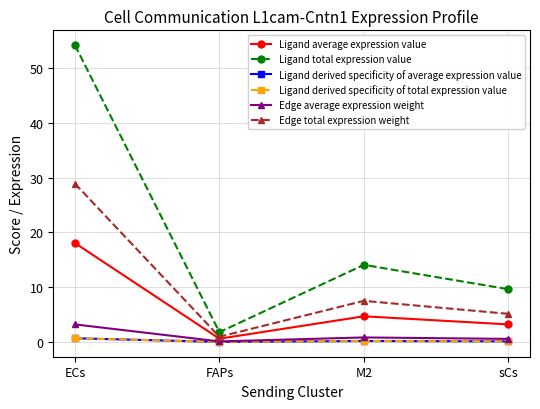

What position from the left is M2?

3